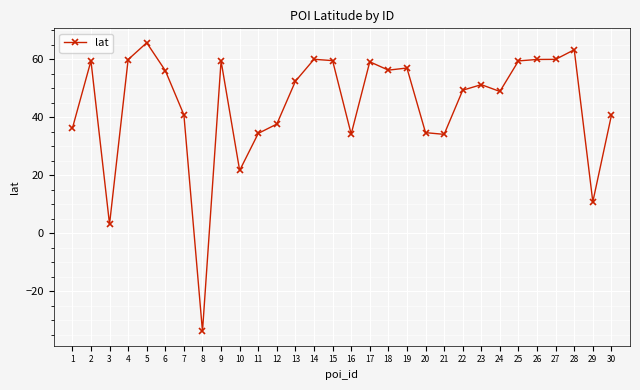

What is the smallest value displayed?

-33.9